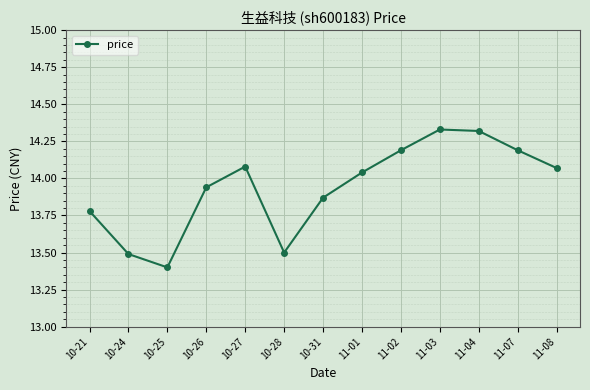

Count the number of values greater than 14.

7